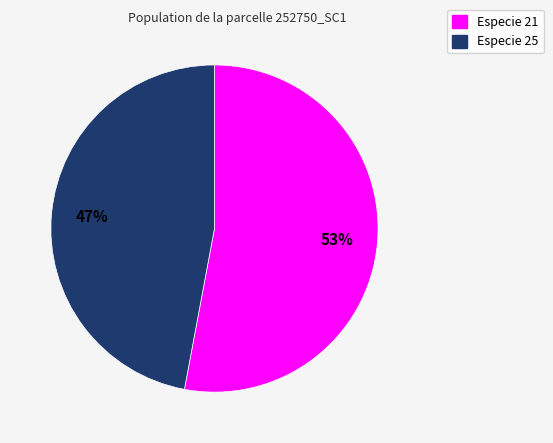

Is there a majority slice in this chart?

Yes